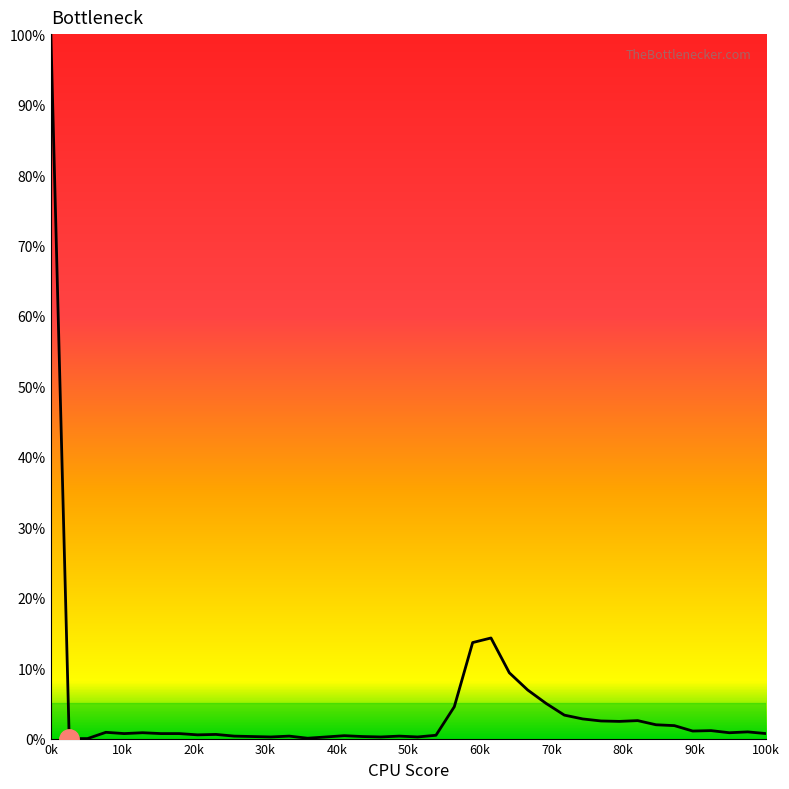

What is the greatest value displayed?

100.0